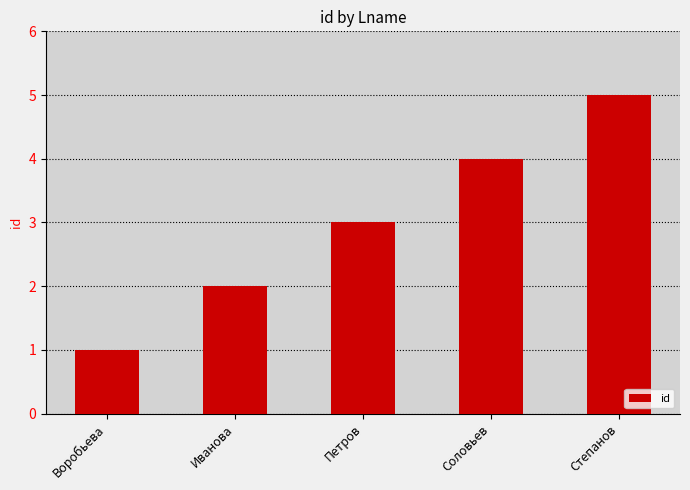

How many series are shown in this chart?

1